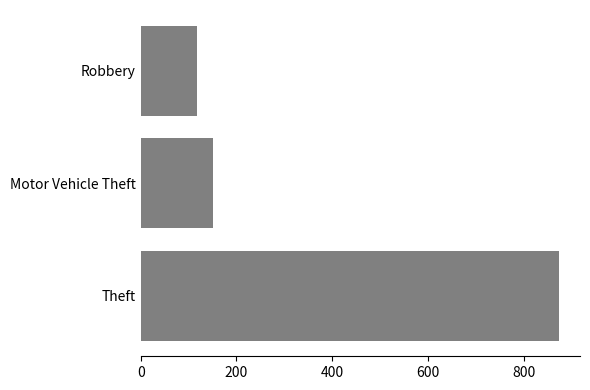

At which category does the chart reach its peak across all series?

Theft